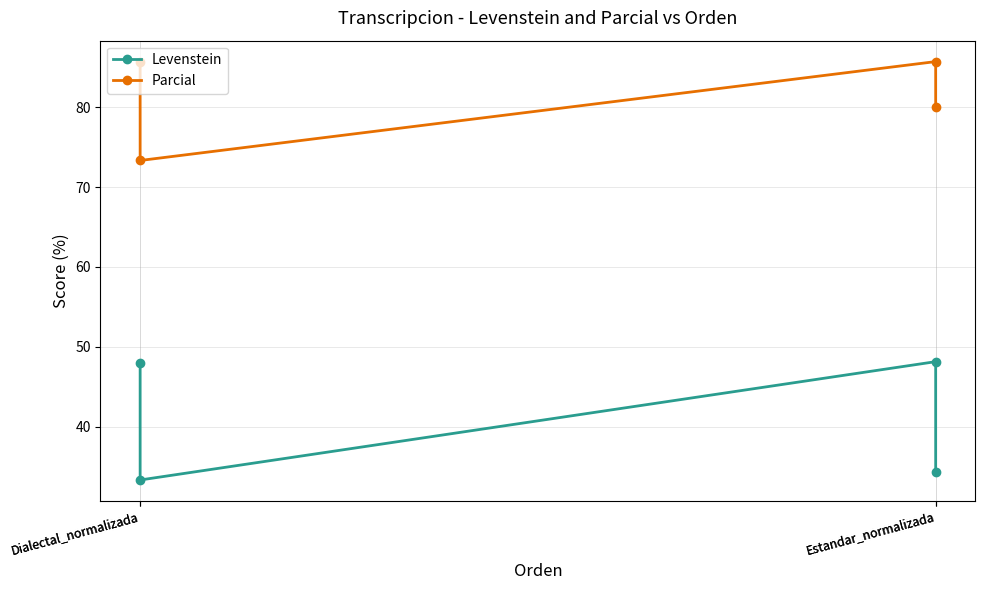

How many data points does each series have?

4